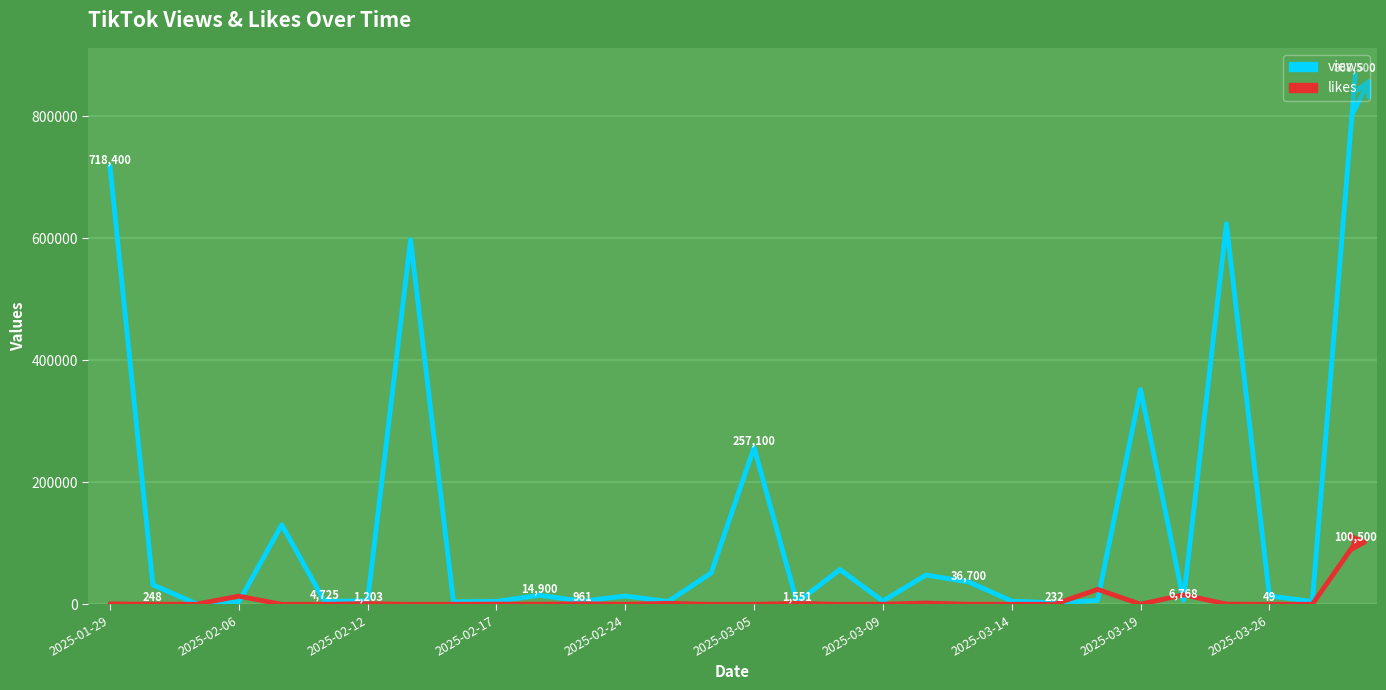

List the series in order of their peak value, lowest first.

likes, views